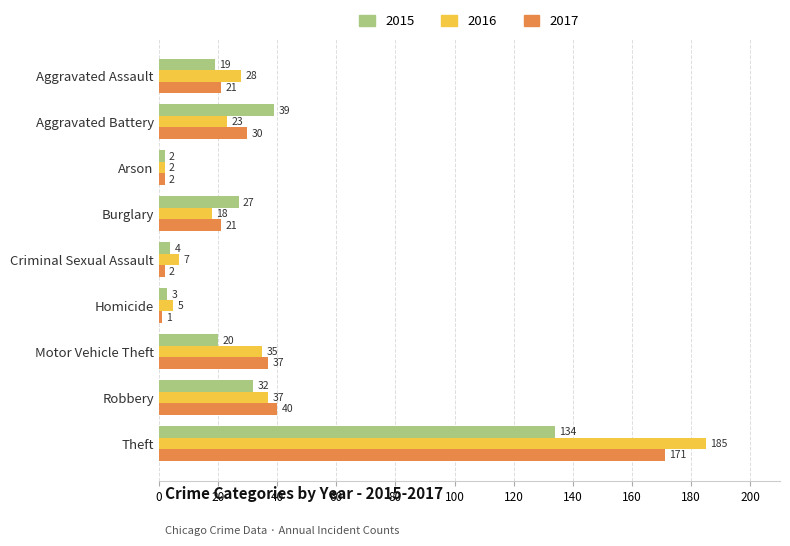

What is the total value across all series at Motor Vehicle Theft?

92